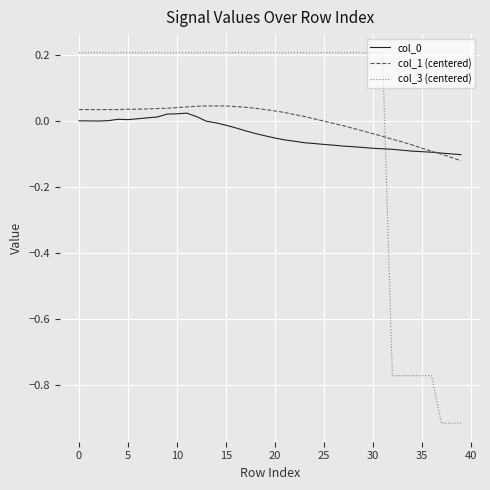

Which series has the widest spread of values?

col_3 (centered)